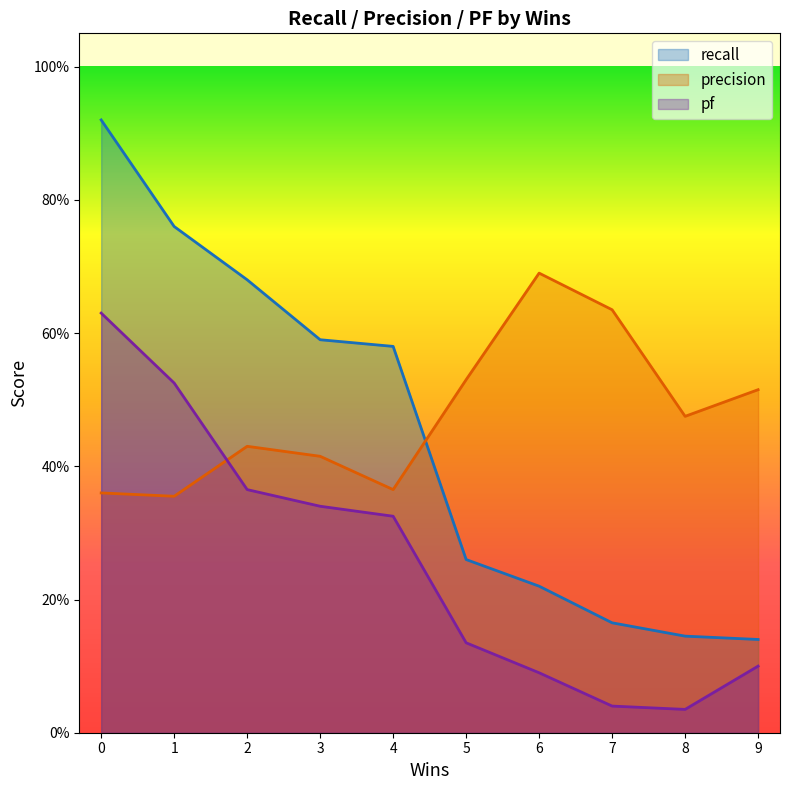

What is the sum of the pf values at 2 and 5?

0.5